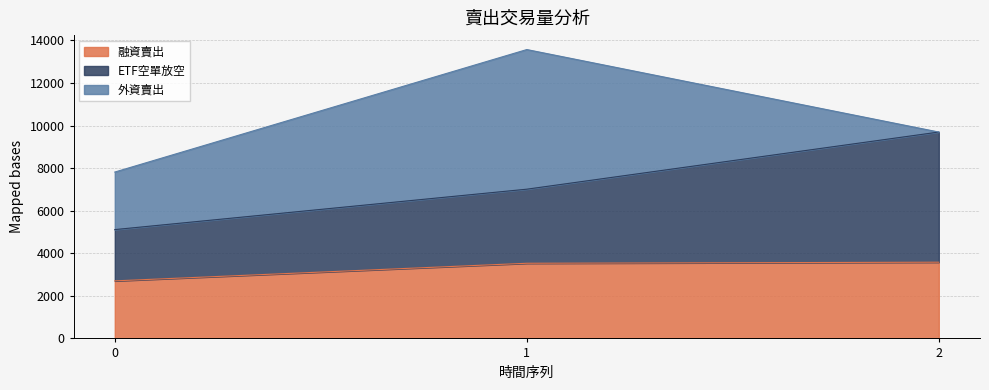

Where is 融資賣出 nearest to the value 3142?

1